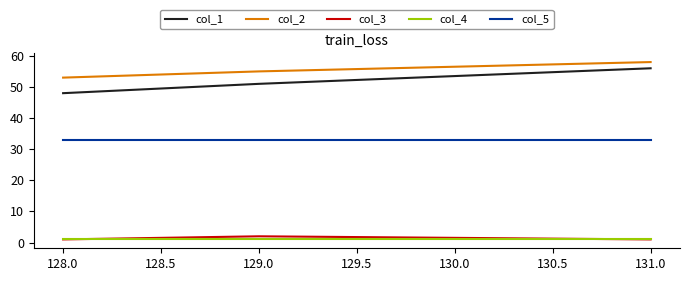

At which category is the sum across all series the highest?

131.0